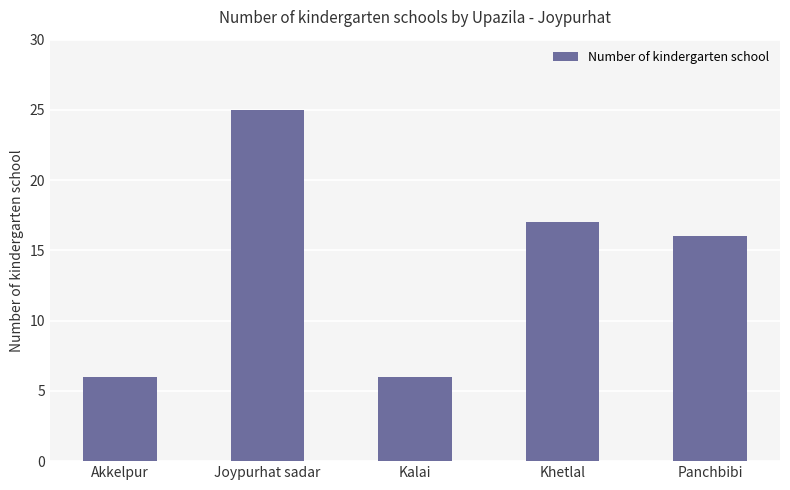

Reading left to right, transcribe all the data shown in this chart.

6	25	6	17	16